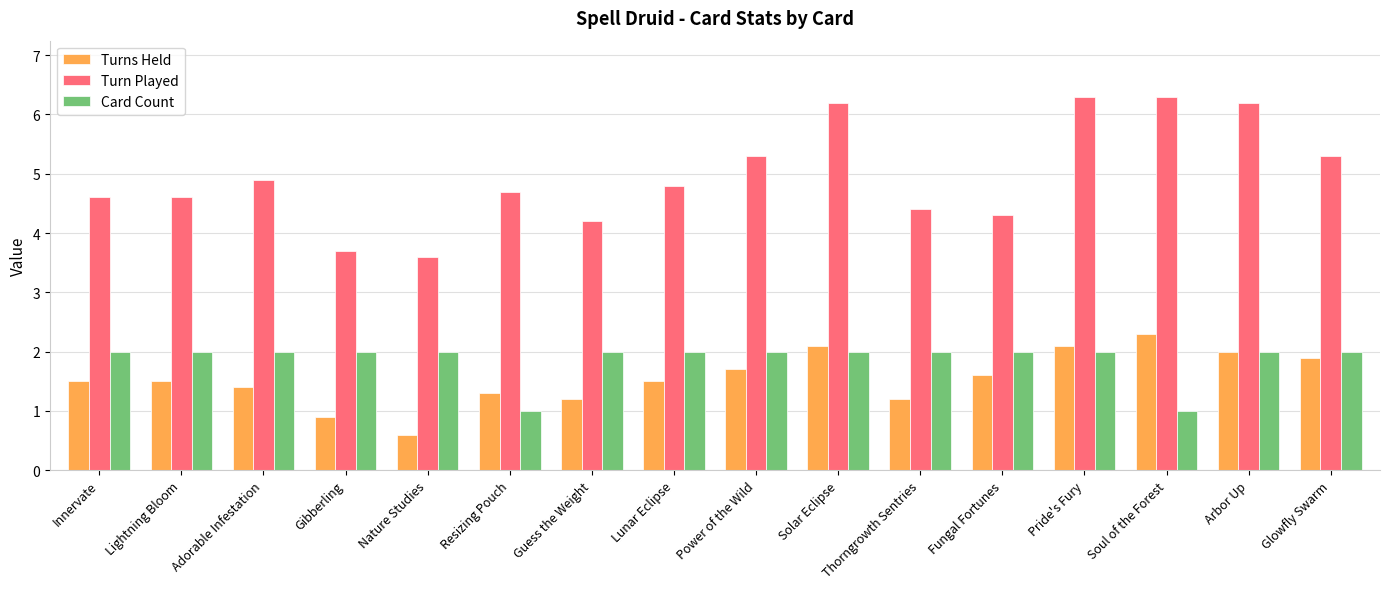

The Card Count series shows 2.0 at Adorable Infestation. True or false?

True